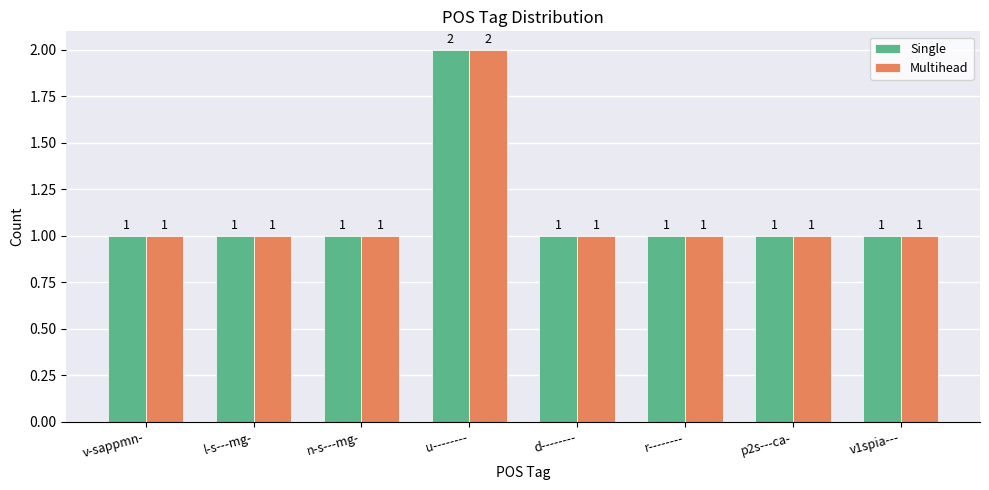

Count the Single values in the range 1 to 2.

8